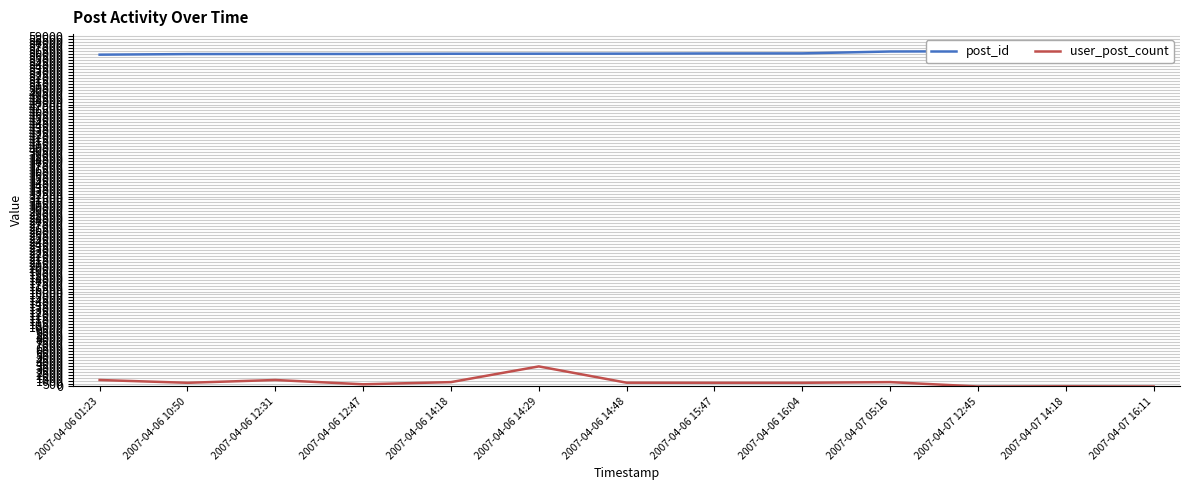

How many data points in post_id are less than 56066?

6